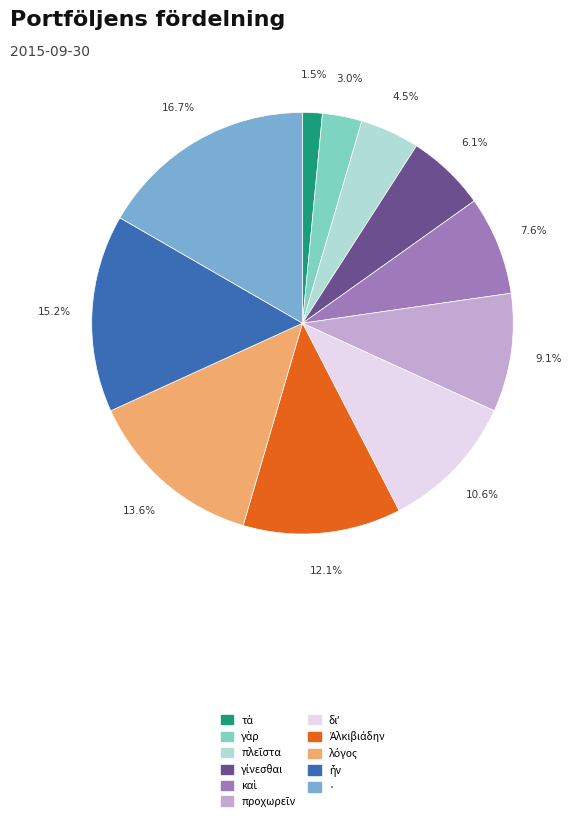

Which slice is the largest?

·